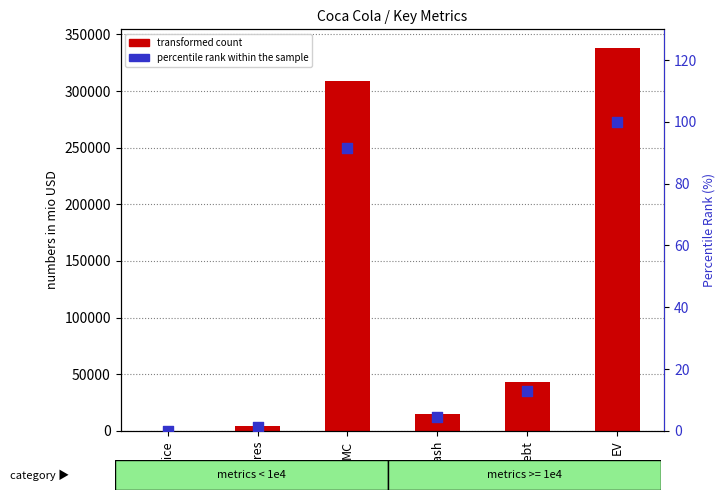

Which series reaches the minimum Y coordinate?

percentile rank within the sample